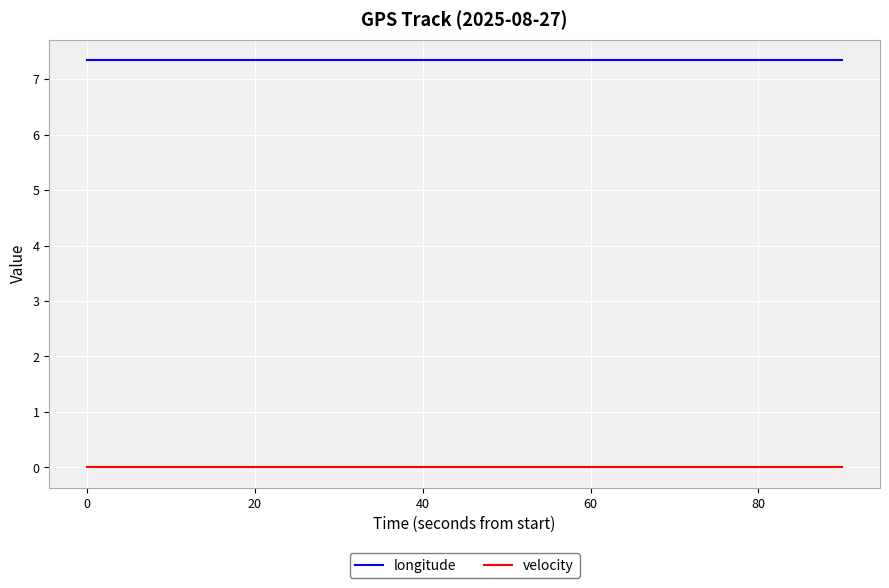

What are all the series names shown in the legend?

longitude, velocity